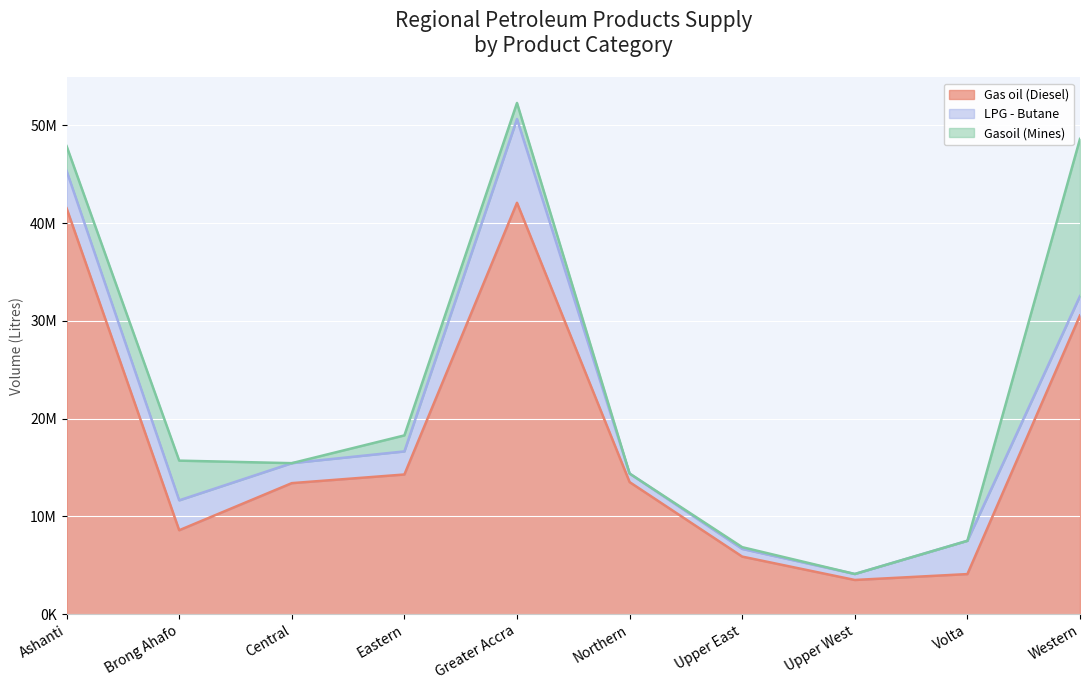

Where does the Gas oil (Diesel) series first go above 13512400?

Ashanti